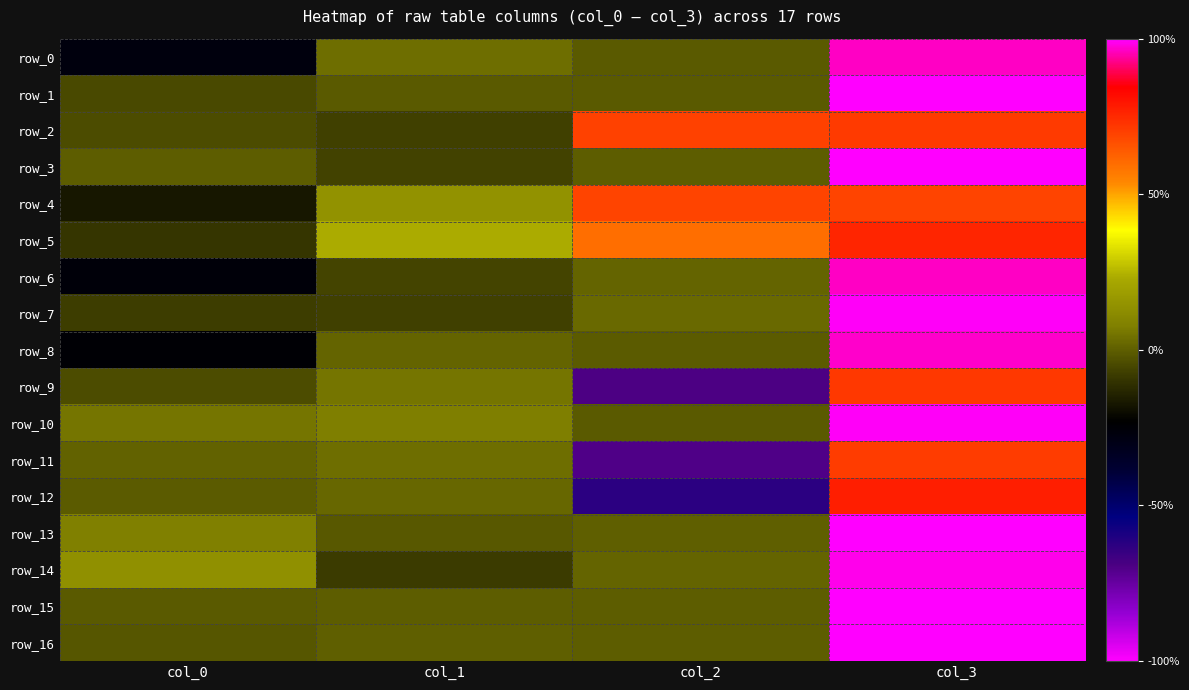

How many values in row_8 are below zero?

2